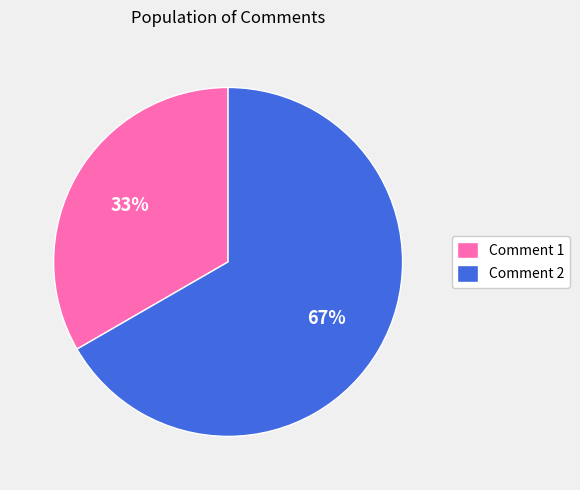

Count the number of slices in the pie.

2